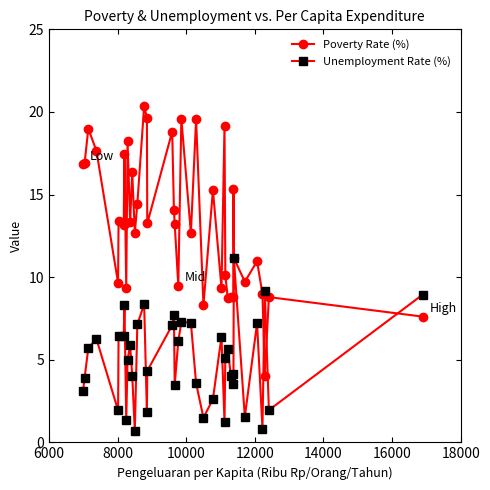

Rank the series by their average value, from lowest to highest.

Unemployment Rate (%), Poverty Rate (%)